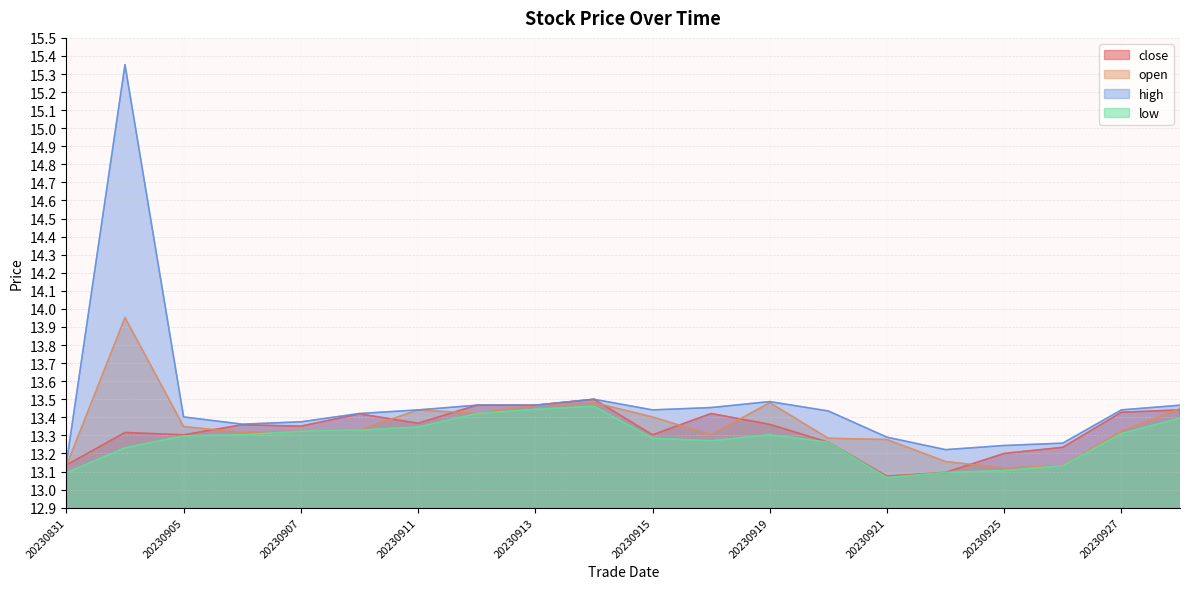

Does the chart have visible grid lines?

Yes